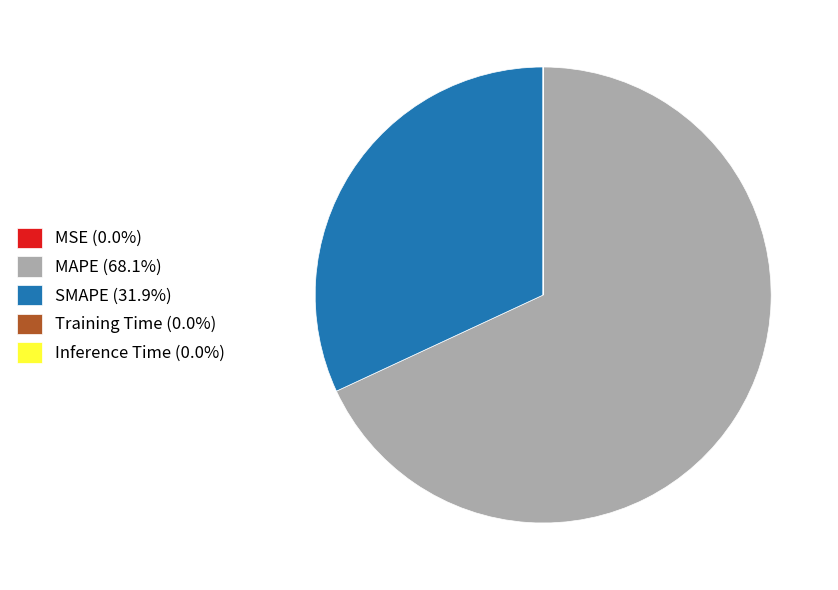

The MAPE slice represents 53% of the pie. True or false?

False